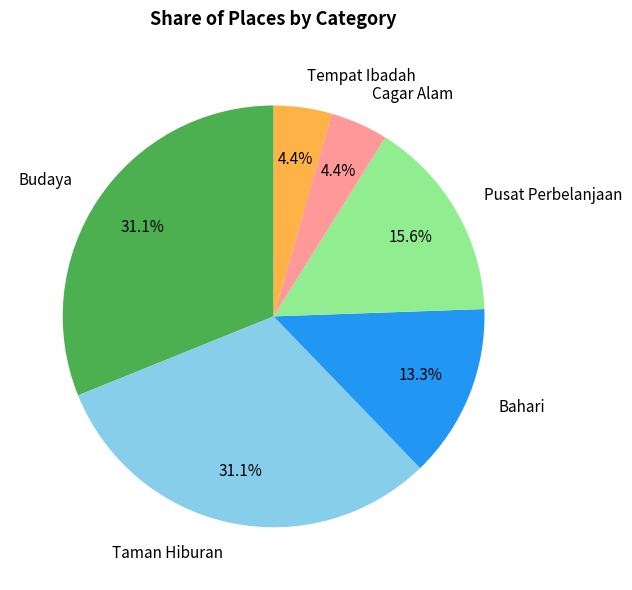

How many segments does this pie chart have?

6